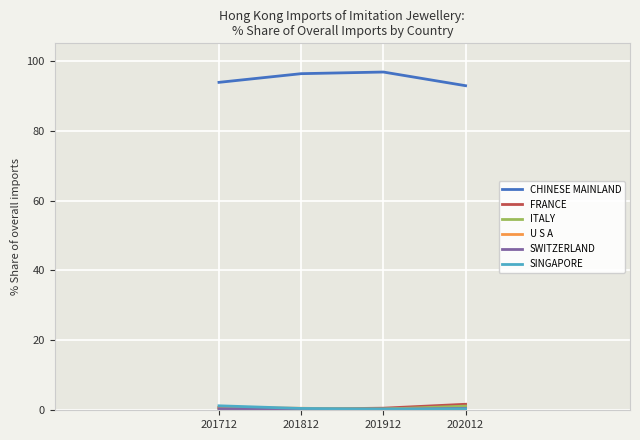

Which series has the widest spread of values?

CHINESE MAINLAND